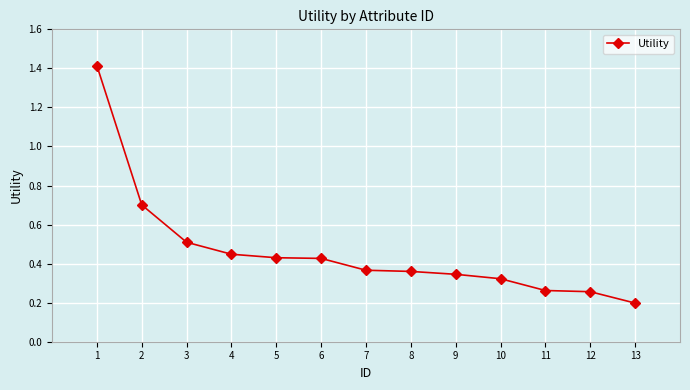

How many categories are shown in the chart?

13